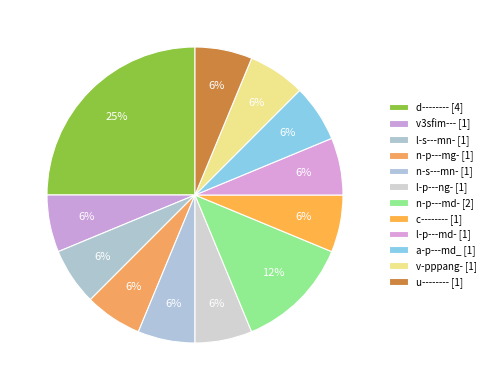

To the nearest percent, what is the difference between the d-------- and l-p---md- slice percentages?

19%